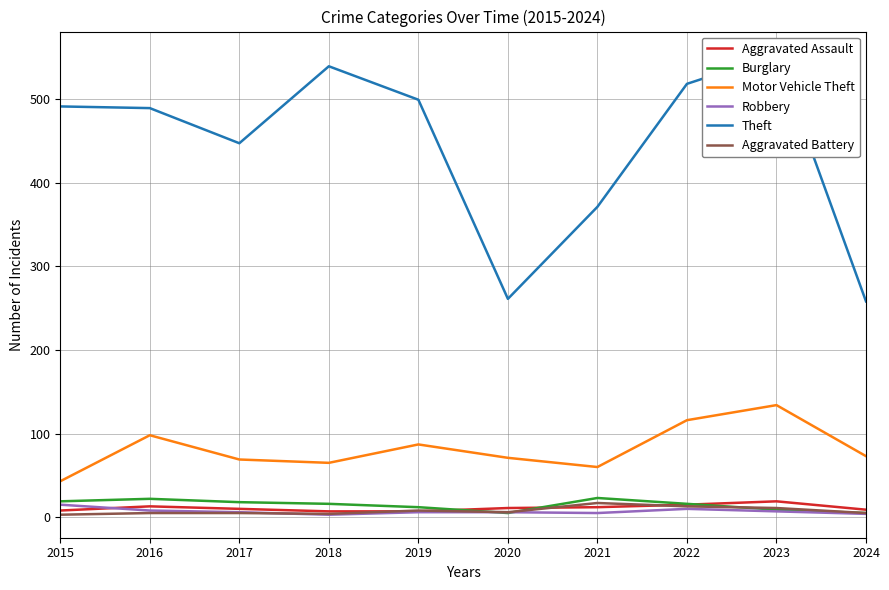

What is the difference between the maximum and minimum values in the Motor Vehicle Theft series?

91